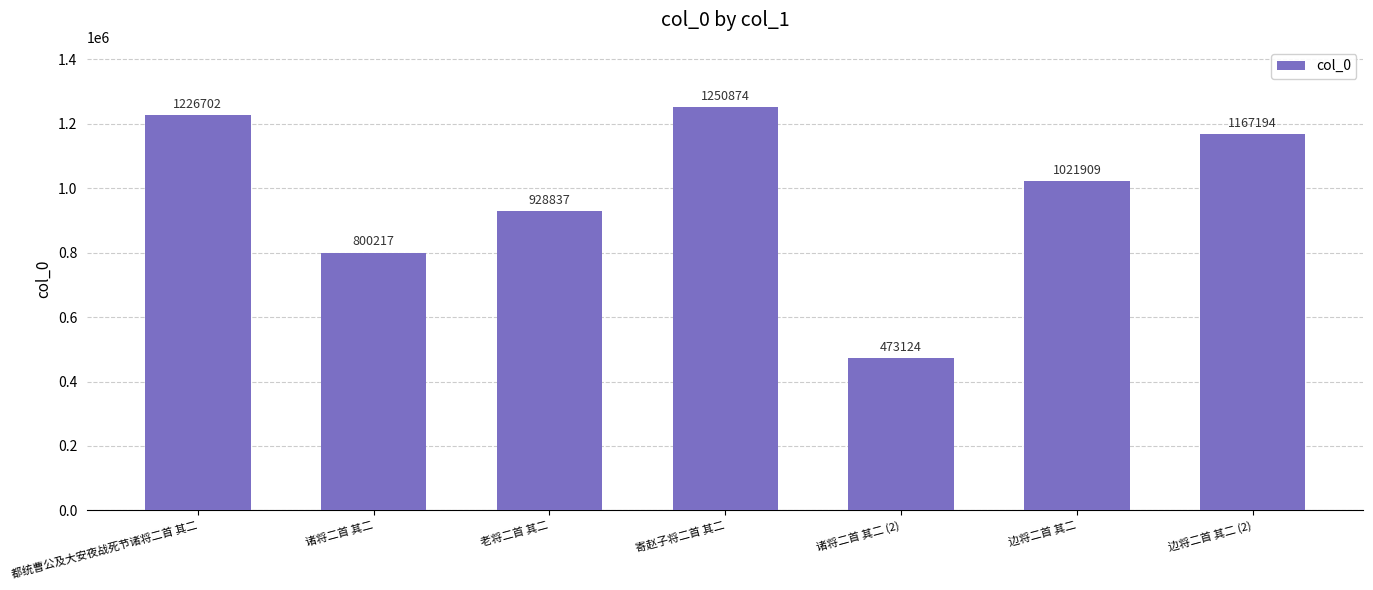

What is the change in value from 诸将二首 其二 (2) to 边将二首 其二?

+548785